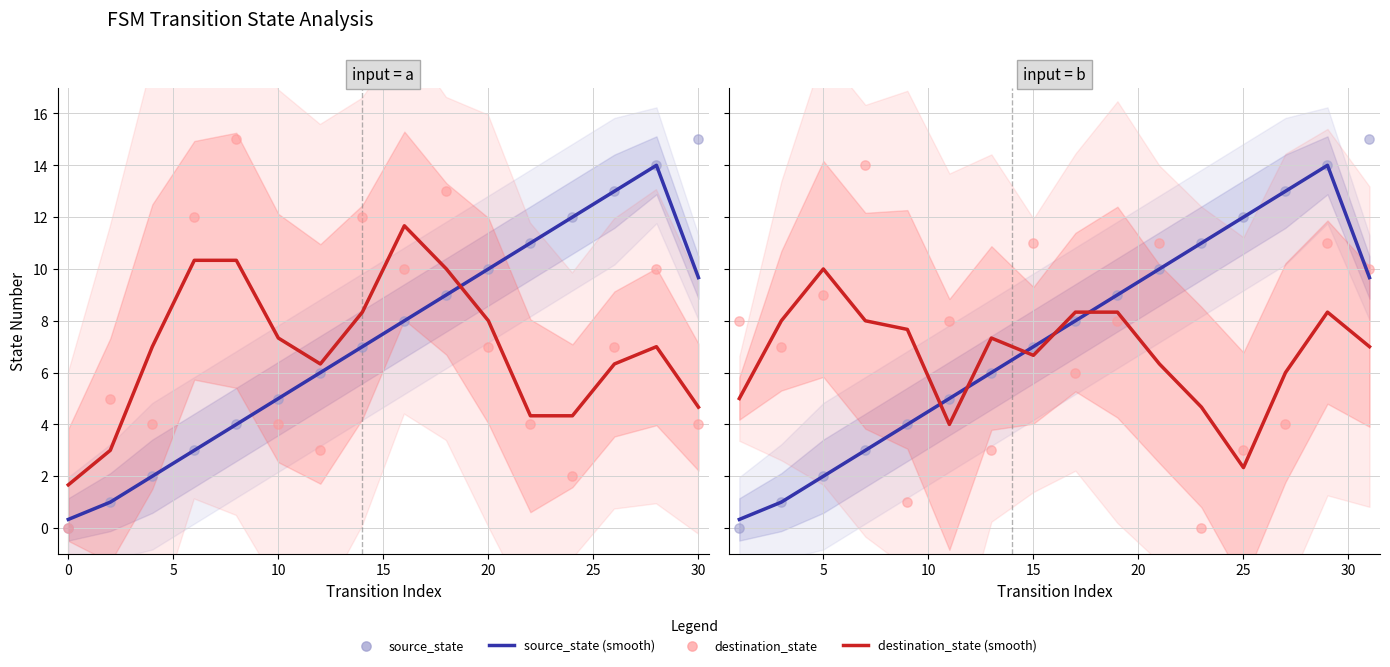

Which series reaches the maximum Y coordinate?

source_state